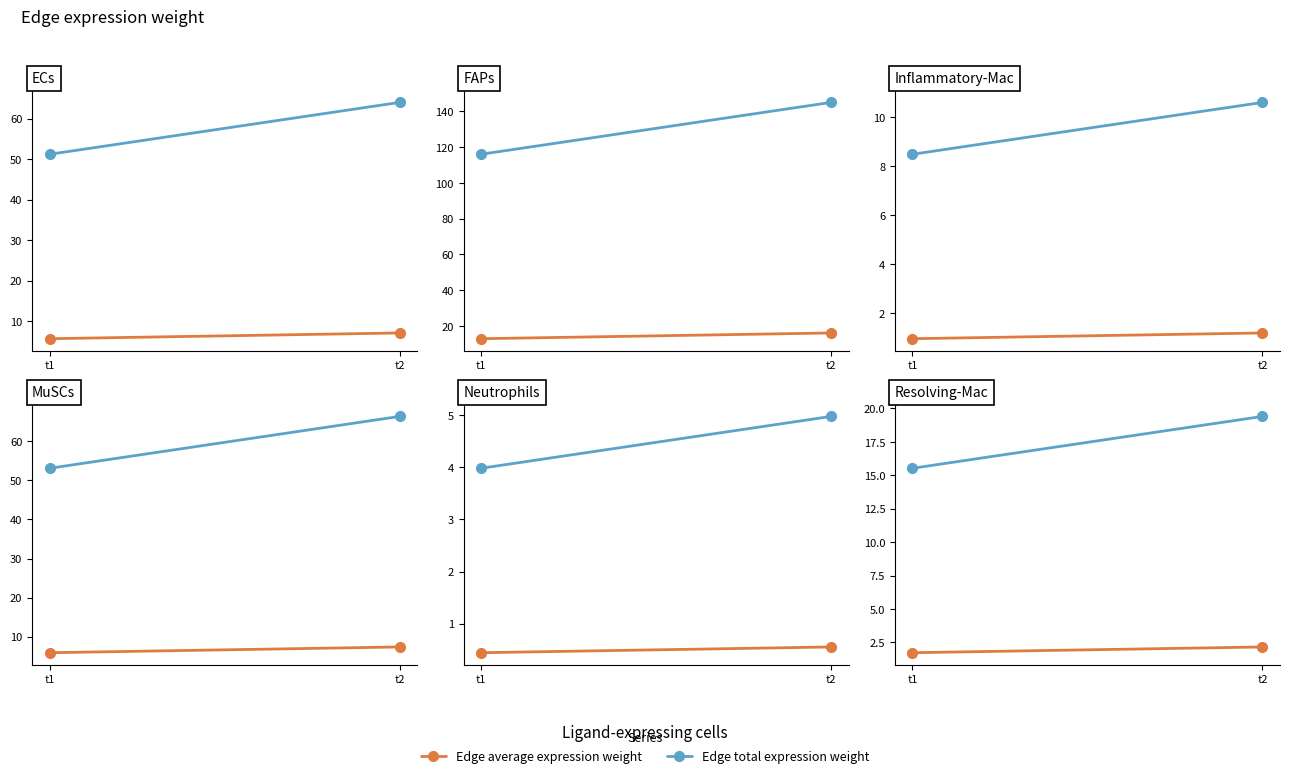

What are all the series names shown in the legend?

Edge average expression weight, Edge total expression weight